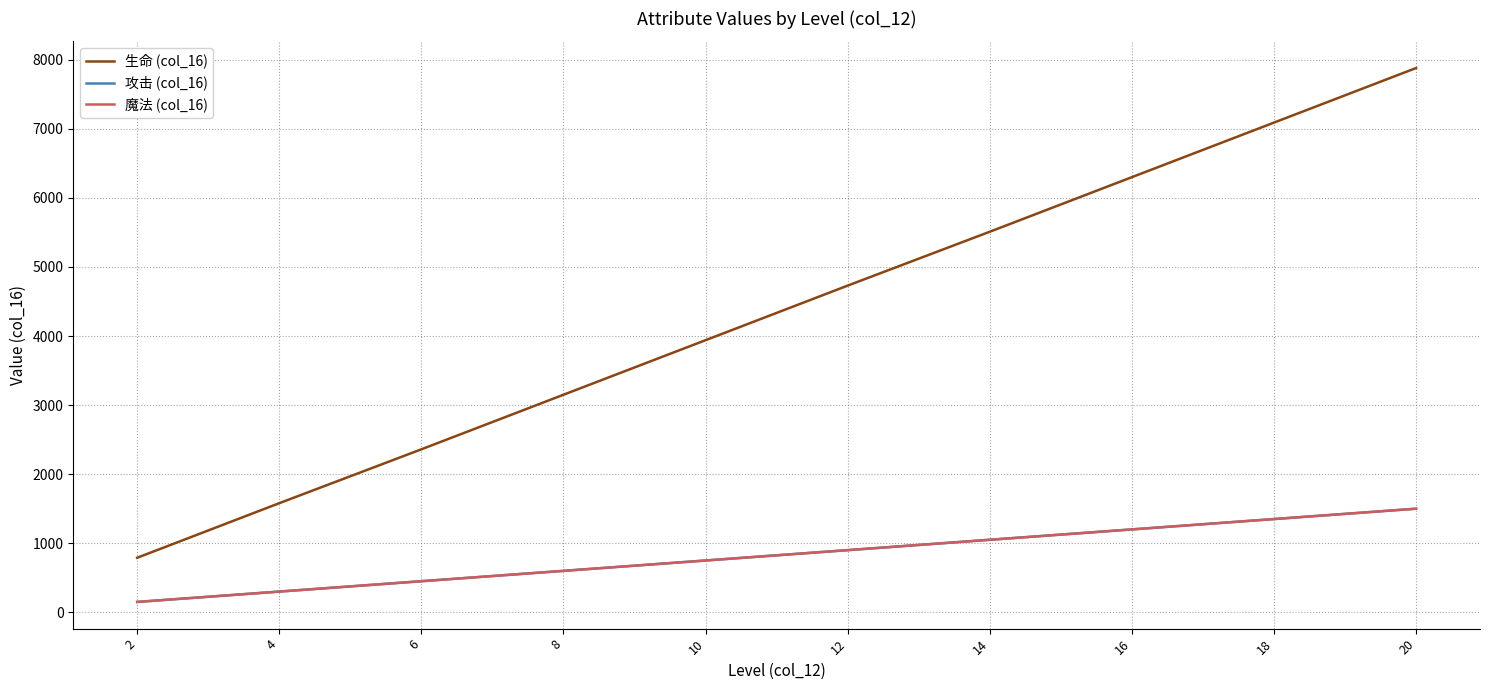

Is this an area chart (filled region under the line)?

No